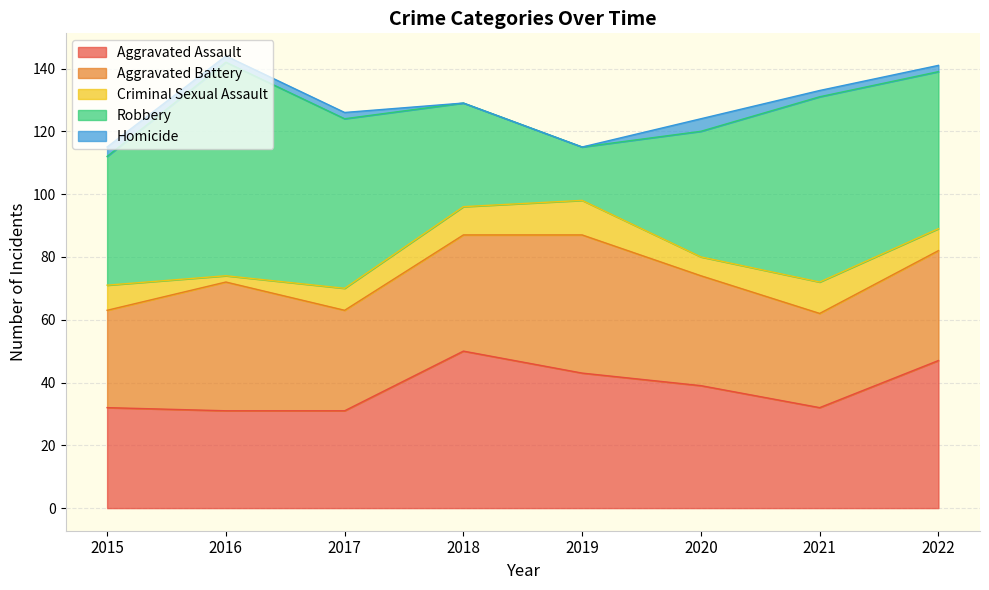

True or false: Homicide has more than 1 interior local peaks.

False